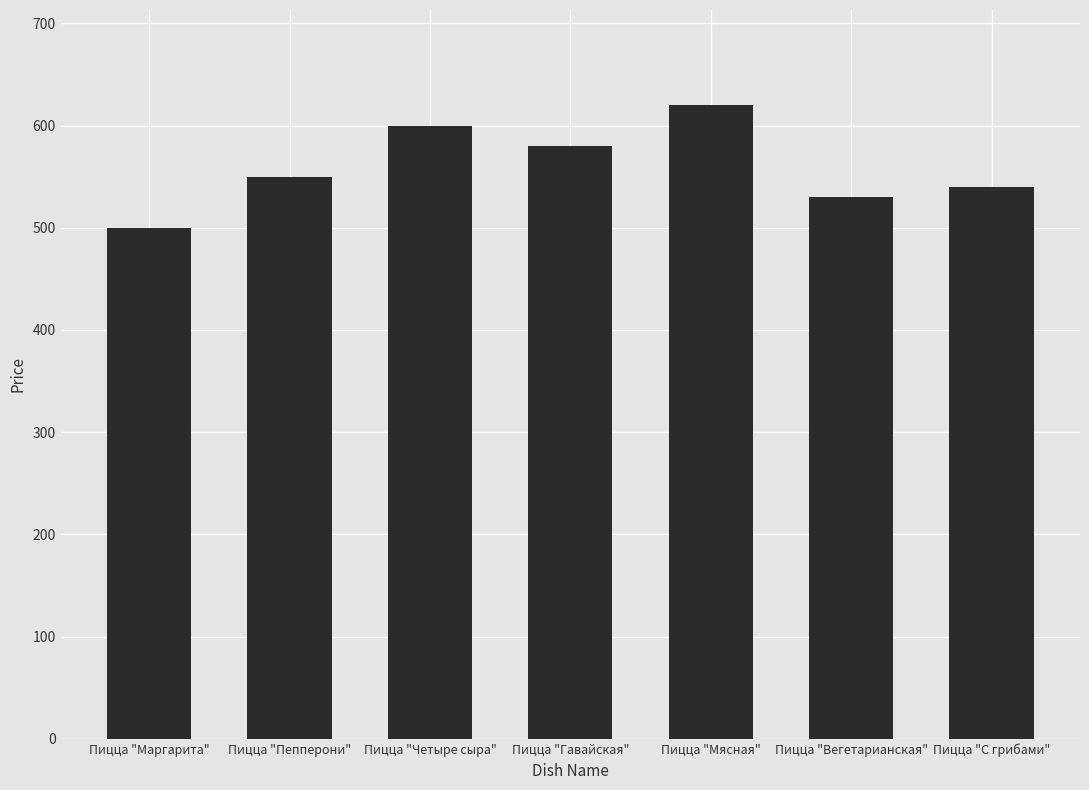

Are the bars horizontal?

No